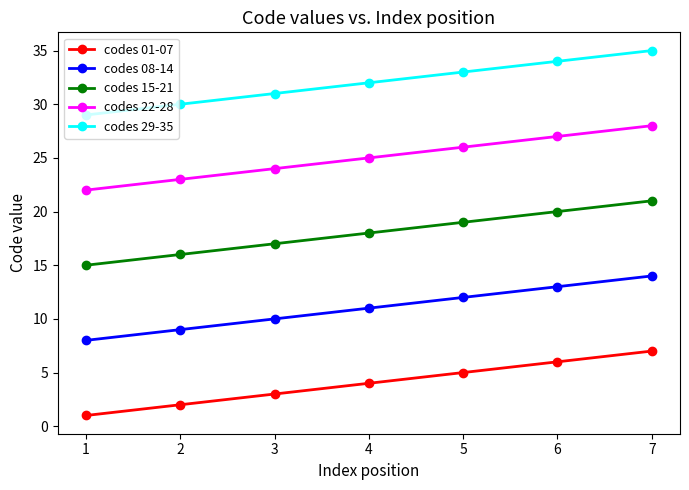

The codes 29-35 series shows 29 at 1. True or false?

True